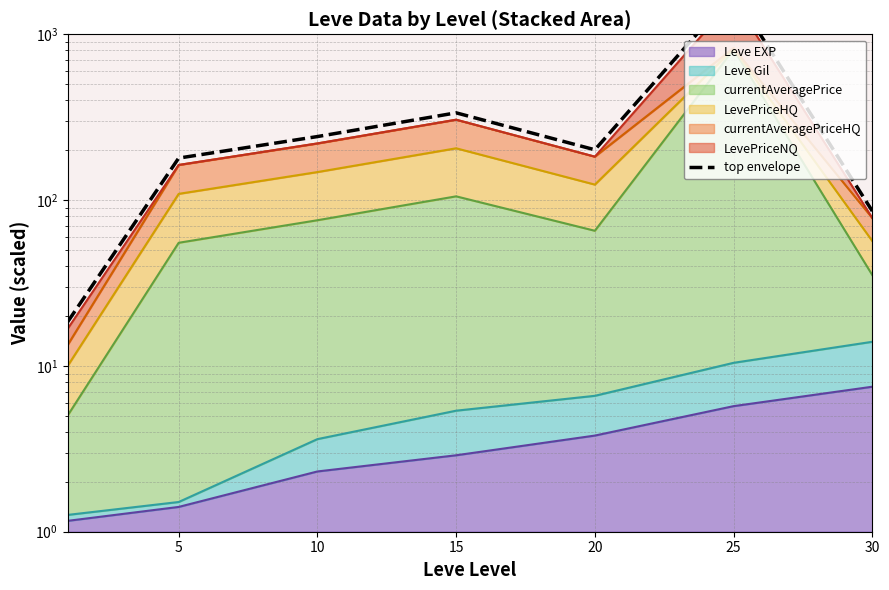

What is the value of the 1st point from the left?

18.4